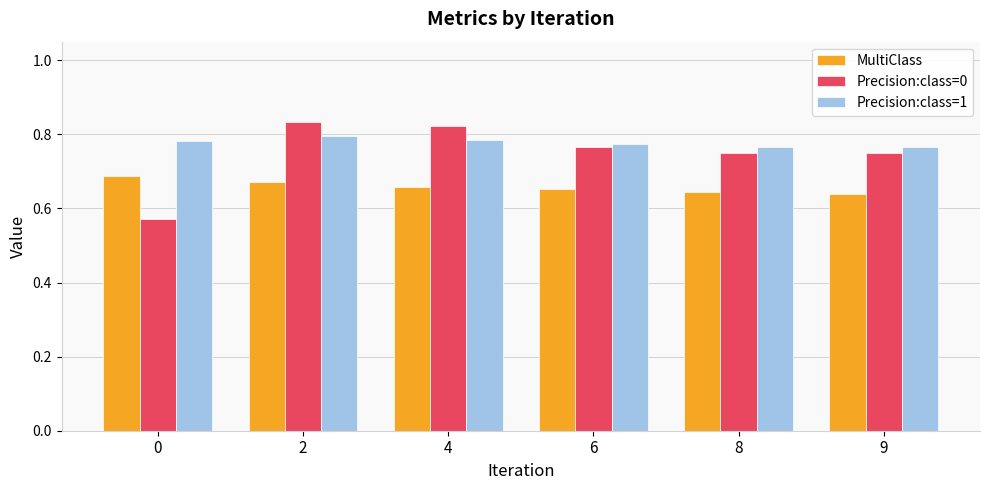

The value of Precision:class=1 at 4 is 0.8. True or false?

True